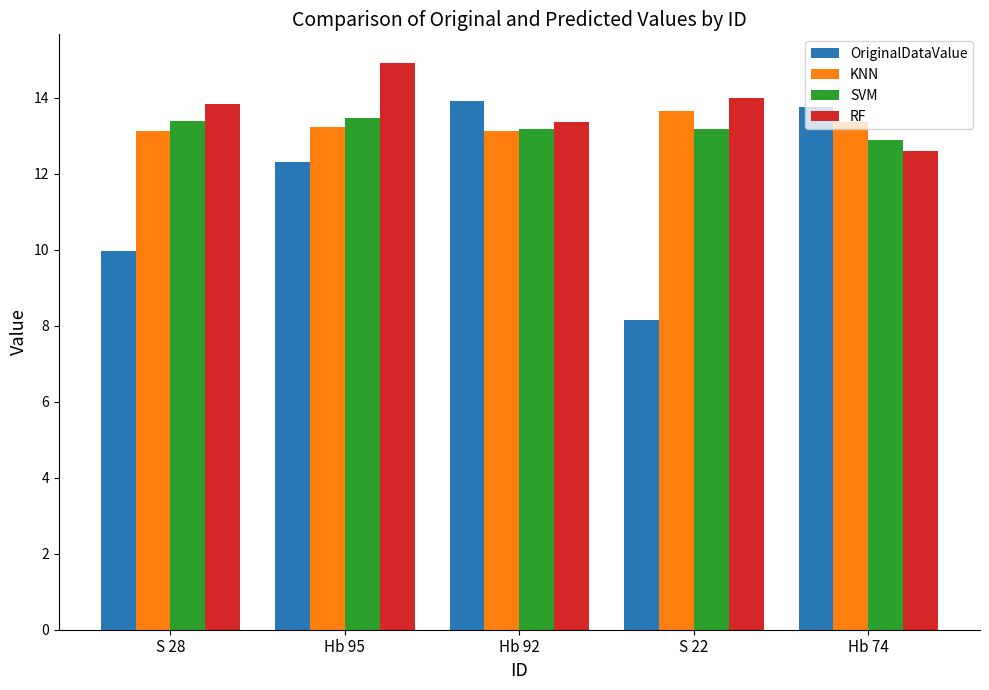

What position from the left is Hb 95?

2